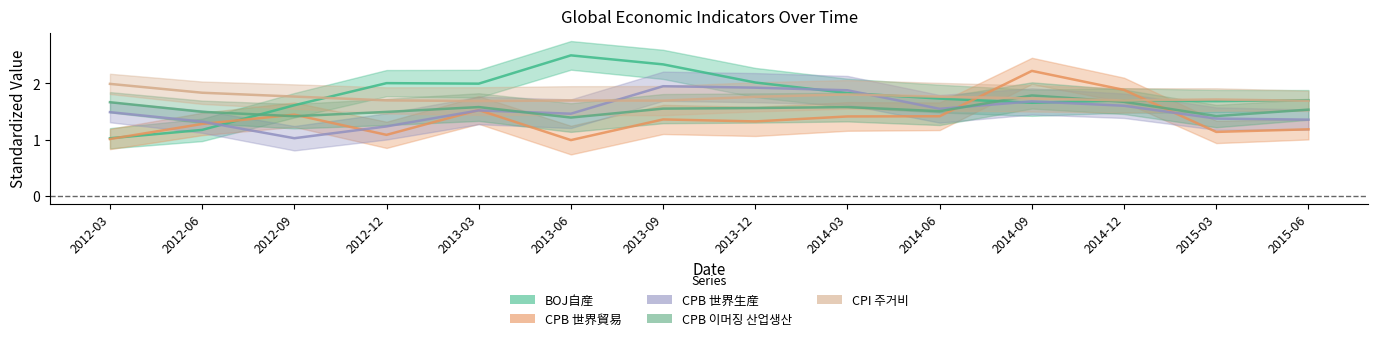

What position from the left is 2014-09?

11